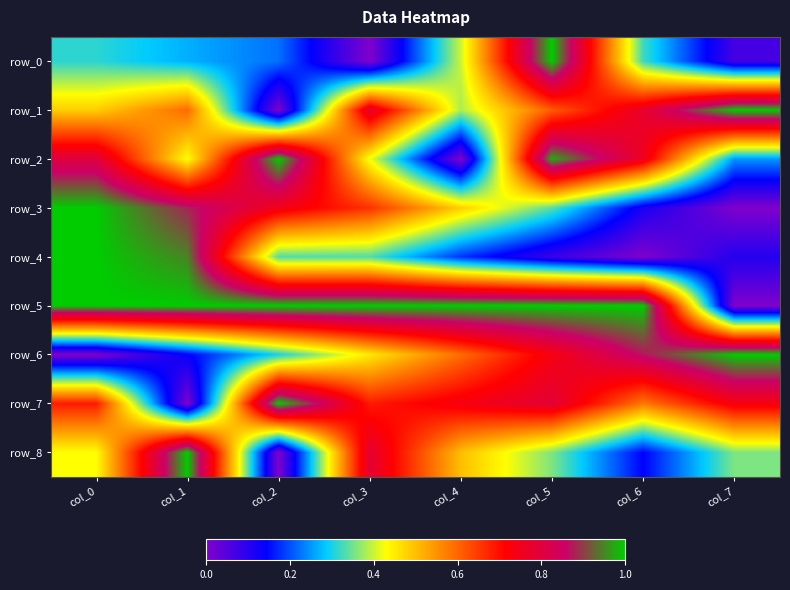

Is the value of row_5 at col_7 greater than the value of row_2 at col_6?

No